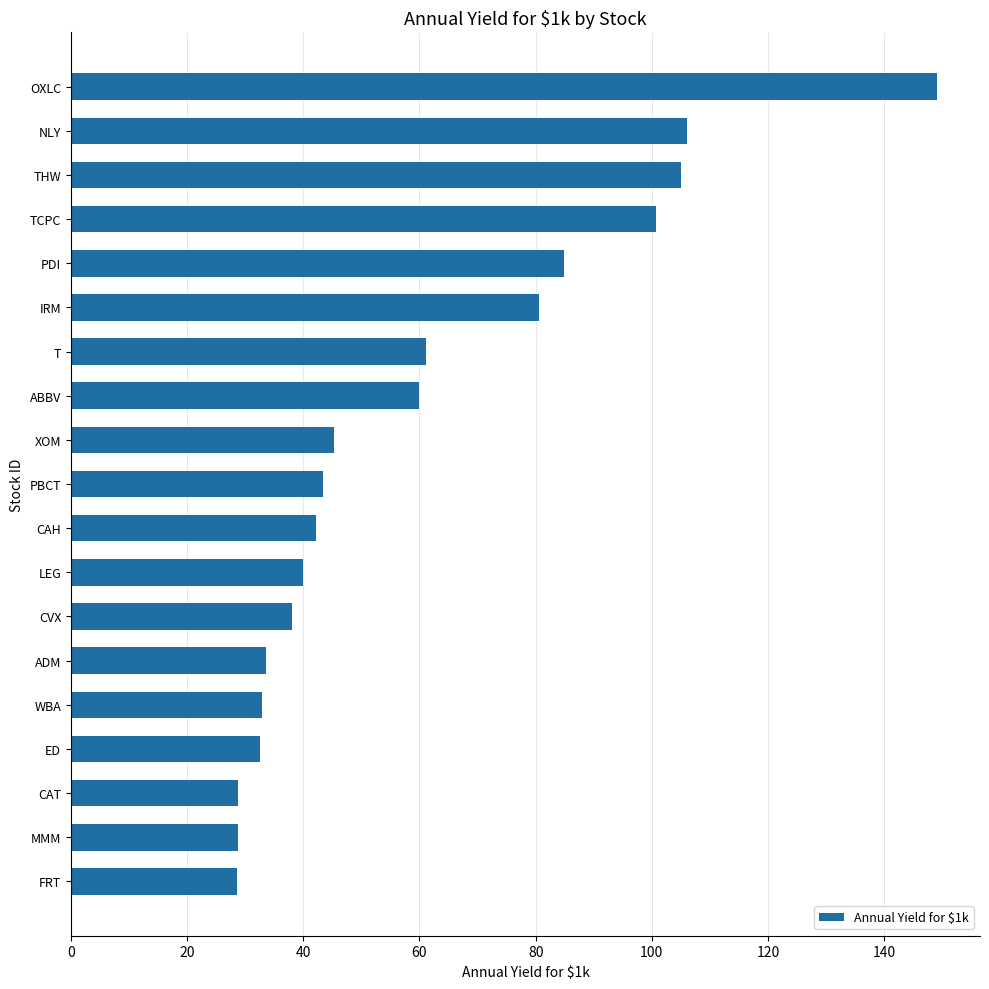

Read the value at TCPC.

100.8